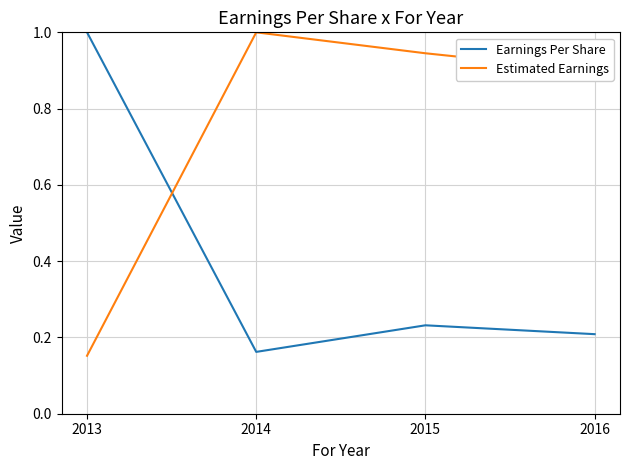

How many intersections are there between Estimated Earnings and Earnings Per Share?

1